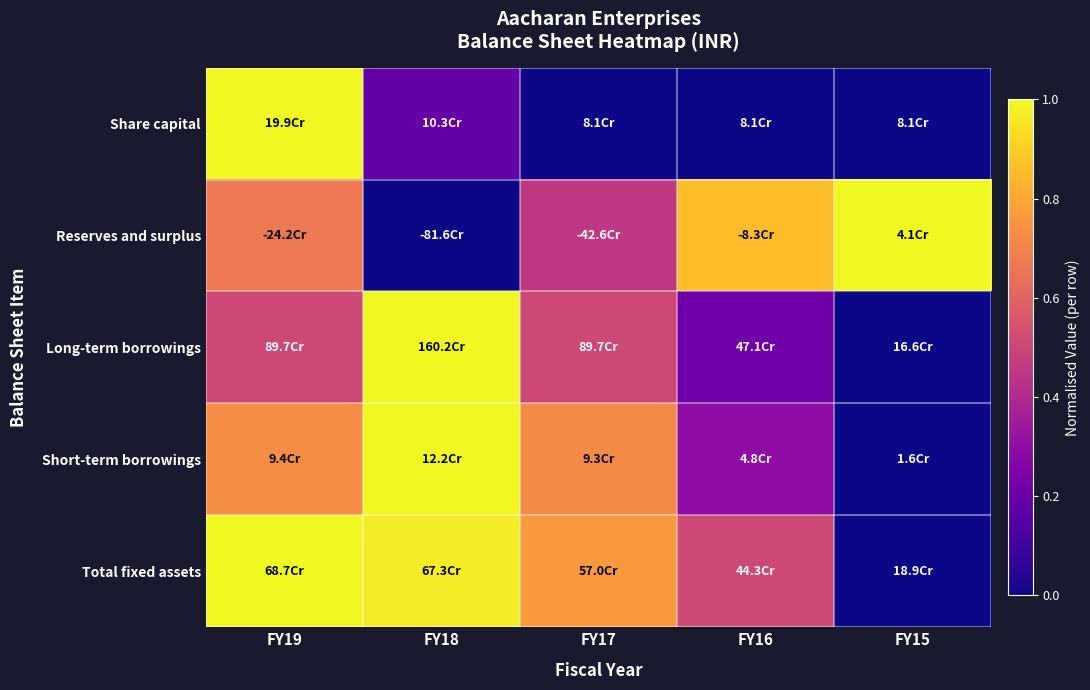

Reading left to right, what are all the values shown in this chart?

Share capital: FY19=1.0	FY18=0.2	FY17=0.0	FY16=0.0	FY15=0.0
Reserves and surplus: FY19=0.7	FY18=0.0	FY17=0.5	FY16=0.9	FY15=1.0
Long-term borrowings: FY19=0.5	FY18=1.0	FY17=0.5	FY16=0.2	FY15=0.0
Short-term borrowings: FY19=0.7	FY18=1.0	FY17=0.7	FY16=0.3	FY15=0.0
Total fixed assets: FY19=1.0	FY18=1.0	FY17=0.8	FY16=0.5	FY15=0.0